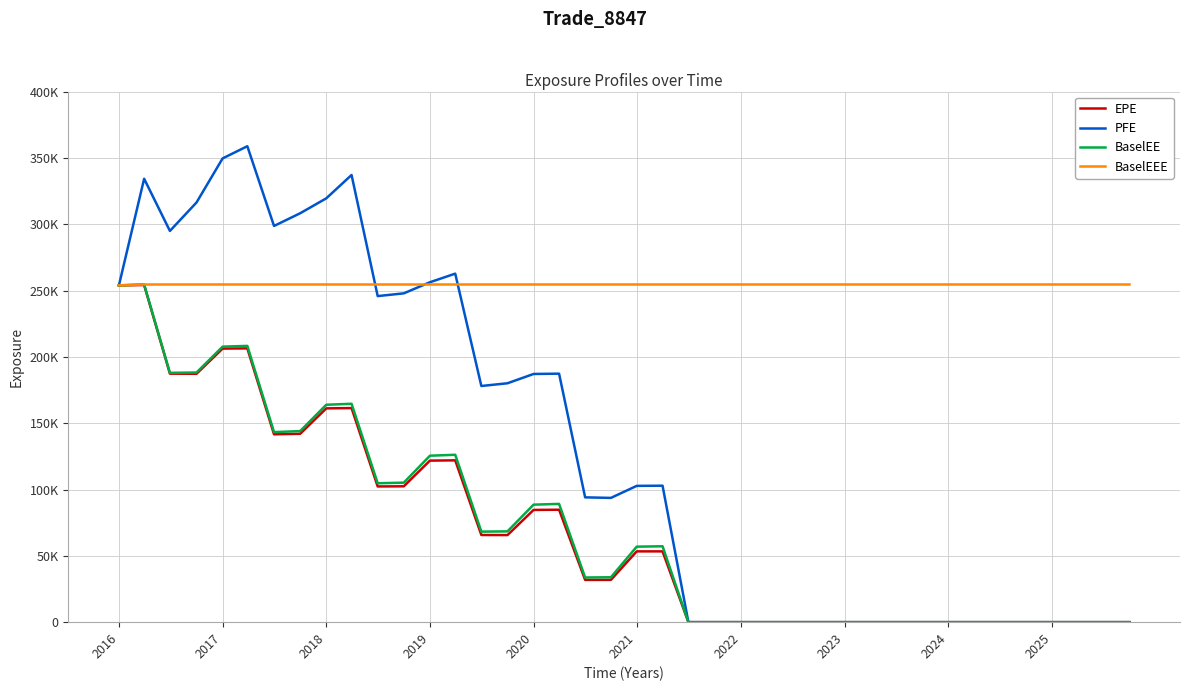

What are all the series names shown in the legend?

EPE, PFE, BaselEE, BaselEEE